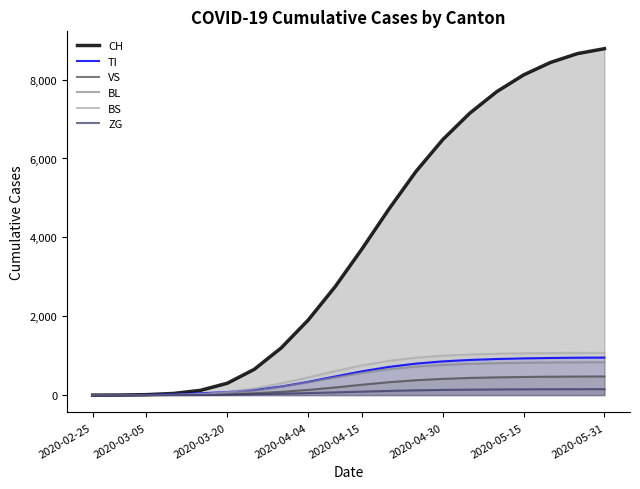

Which series has the largest total across all categories?

CH